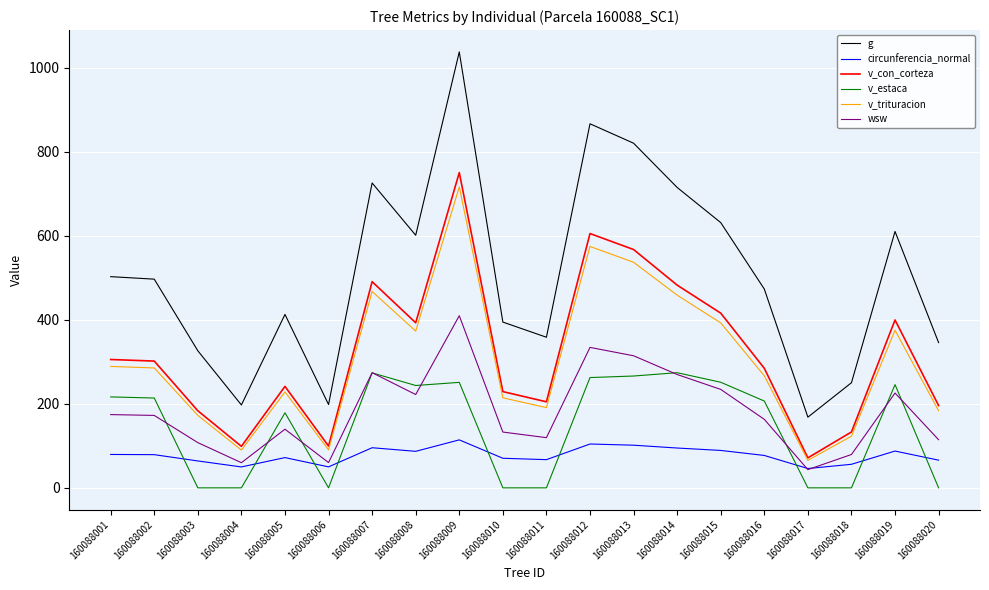

True or false: circunferencia_normal has a value of 30.9 at 160088010.

False